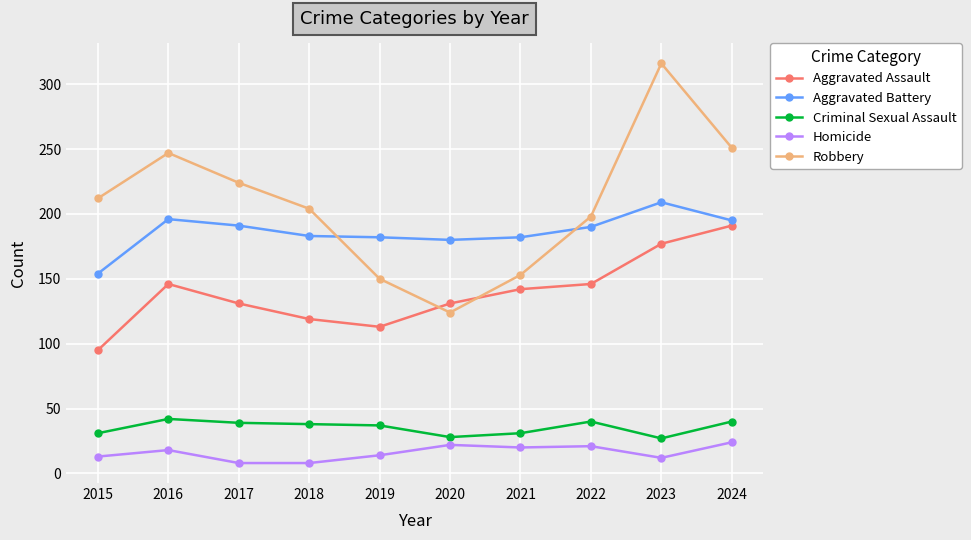

What is the difference between the maximum and minimum values in the Criminal Sexual Assault series?

15